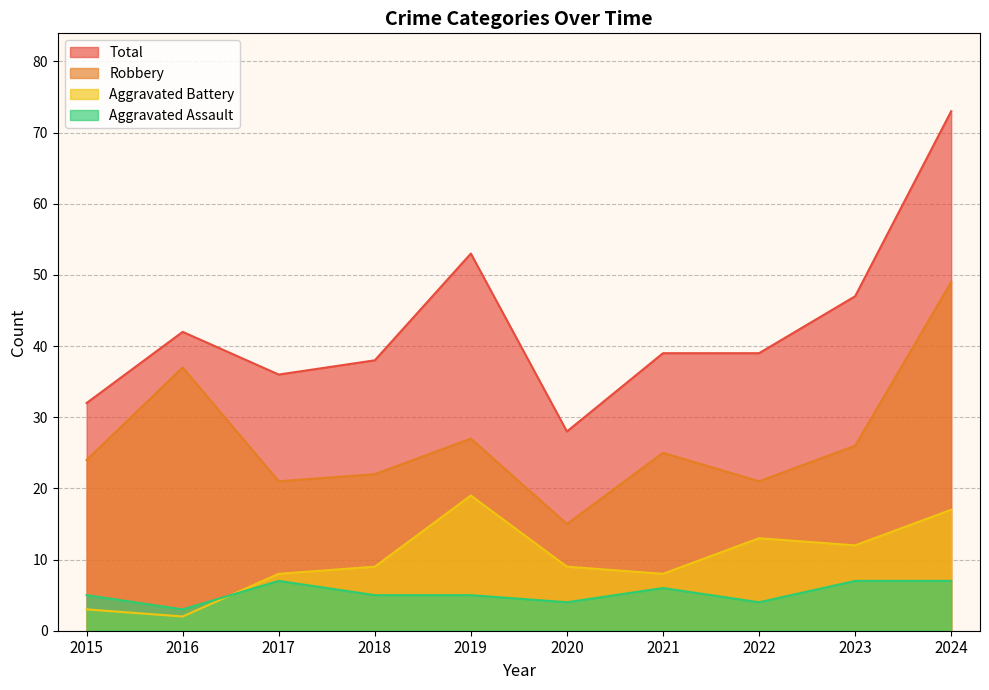

Reading left to right, list all the values displayed in this chart.

Aggravated Assault: 5	3	7	5	5	4	6	4	7	7
Aggravated Battery: 3	2	8	9	19	9	8	13	12	17
Robbery: 24	37	21	22	27	15	25	21	26	49
Total: 32	42	36	38	53	28	39	39	47	73